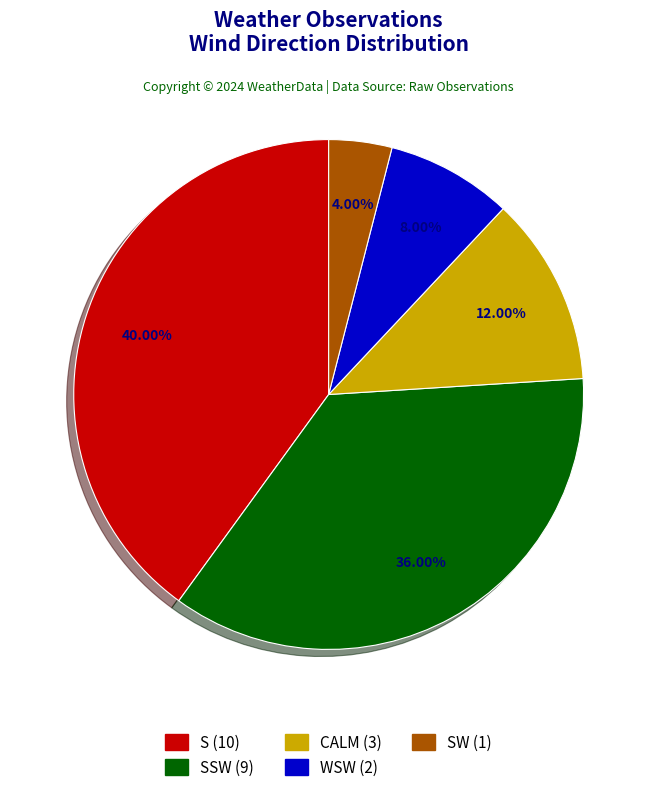

Does any single category account for the majority?

No